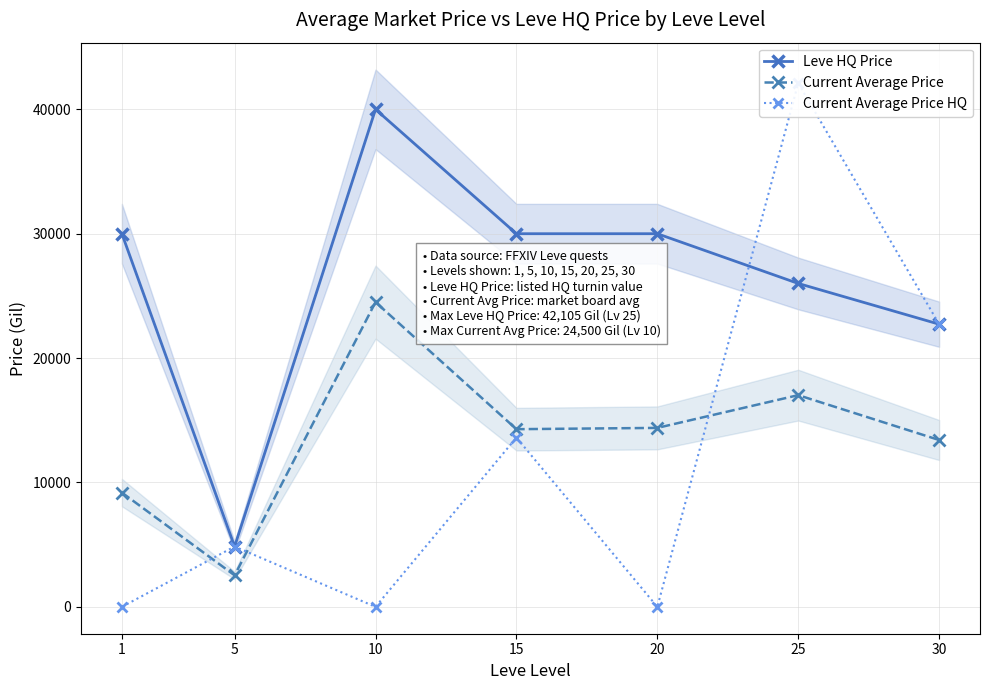

Count the number of categories in the chart.

7